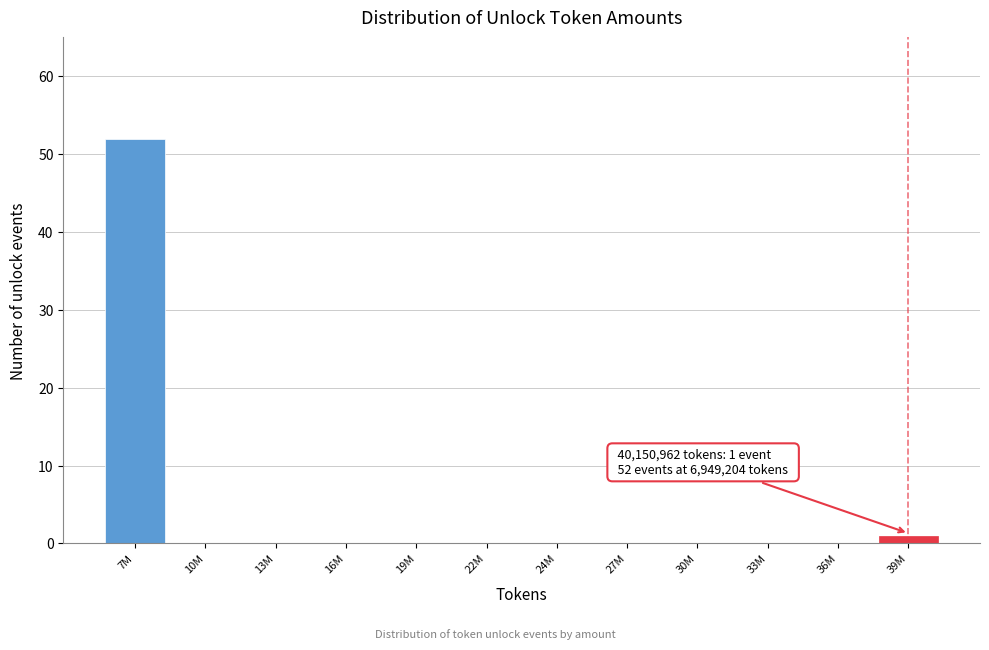

Reading left to right, what are all the values shown in this chart?

7M=52	10M=0	13M=0	16M=0	19M=0	22M=0	24M=0	27M=0	30M=0	33M=0	36M=0	39M=1